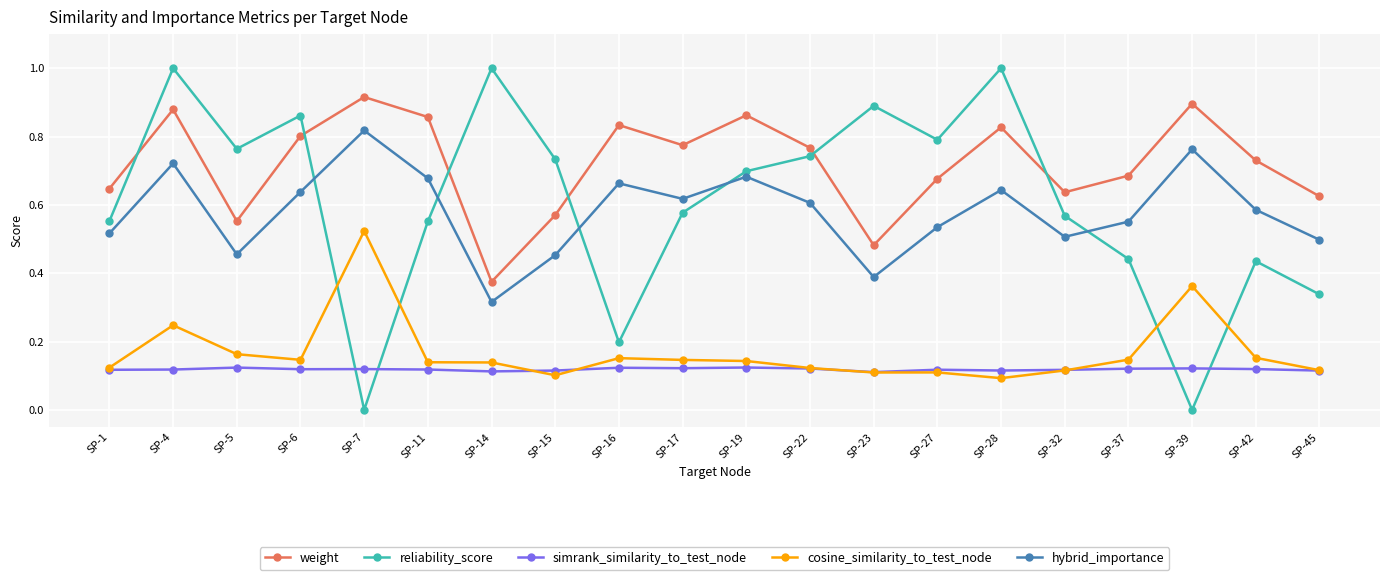

Rank the series at SP-11 from lowest to highest value.

simrank_similarity_to_test_node, cosine_similarity_to_test_node, reliability_score, hybrid_importance, weight